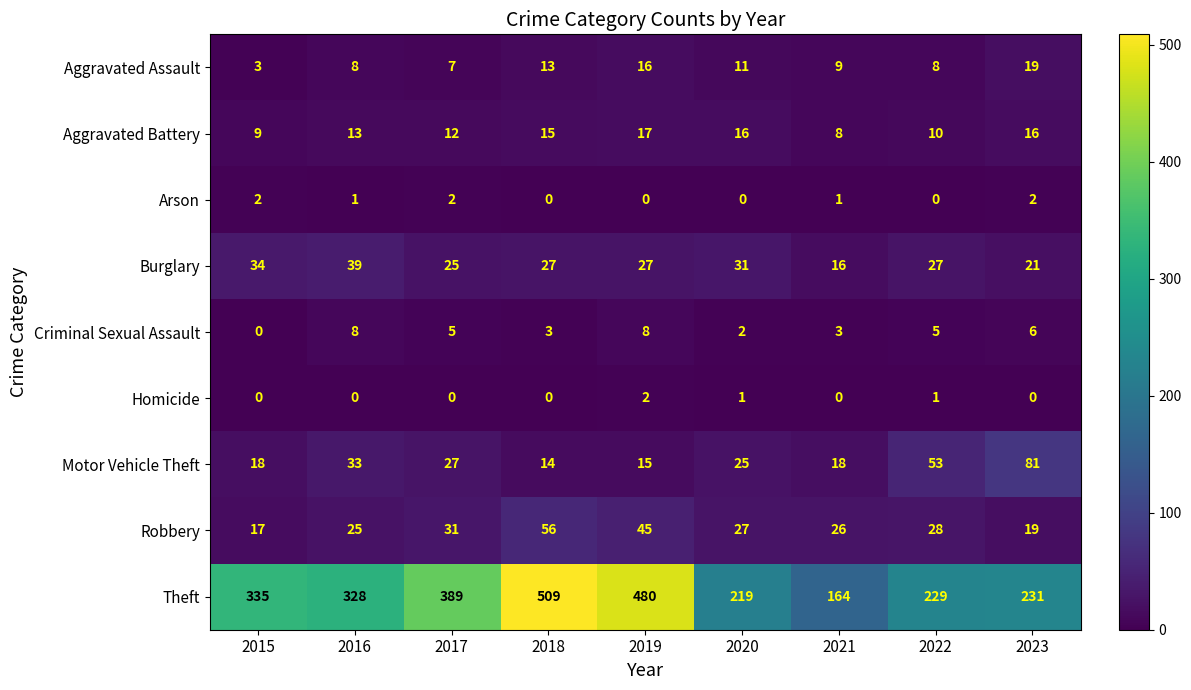

What is the sum of all Homicide values?

4